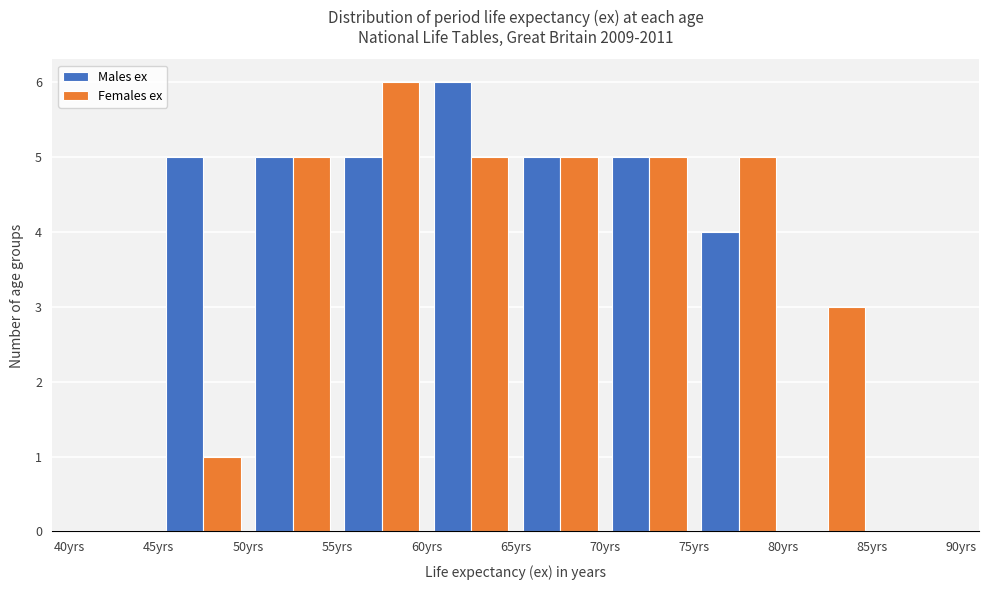

Reading left to right, transcribe this chart: for each range on the x-axis, give the height of each series' bar. The values are not printed on the chart, so give them approximately, as read against the axis.

40 to 45: Males ex=0	Females ex=0
45 to 50: Males ex=5	Females ex=1
50 to 55: Males ex=5	Females ex=5
55 to 60: Males ex=5	Females ex=6
60 to 65: Males ex=6	Females ex=5
65 to 70: Males ex=5	Females ex=5
70 to 75: Males ex=5	Females ex=5
75 to 80: Males ex=4	Females ex=5
80 to 85: Males ex=0	Females ex=3
85 to 90: Males ex=0	Females ex=0